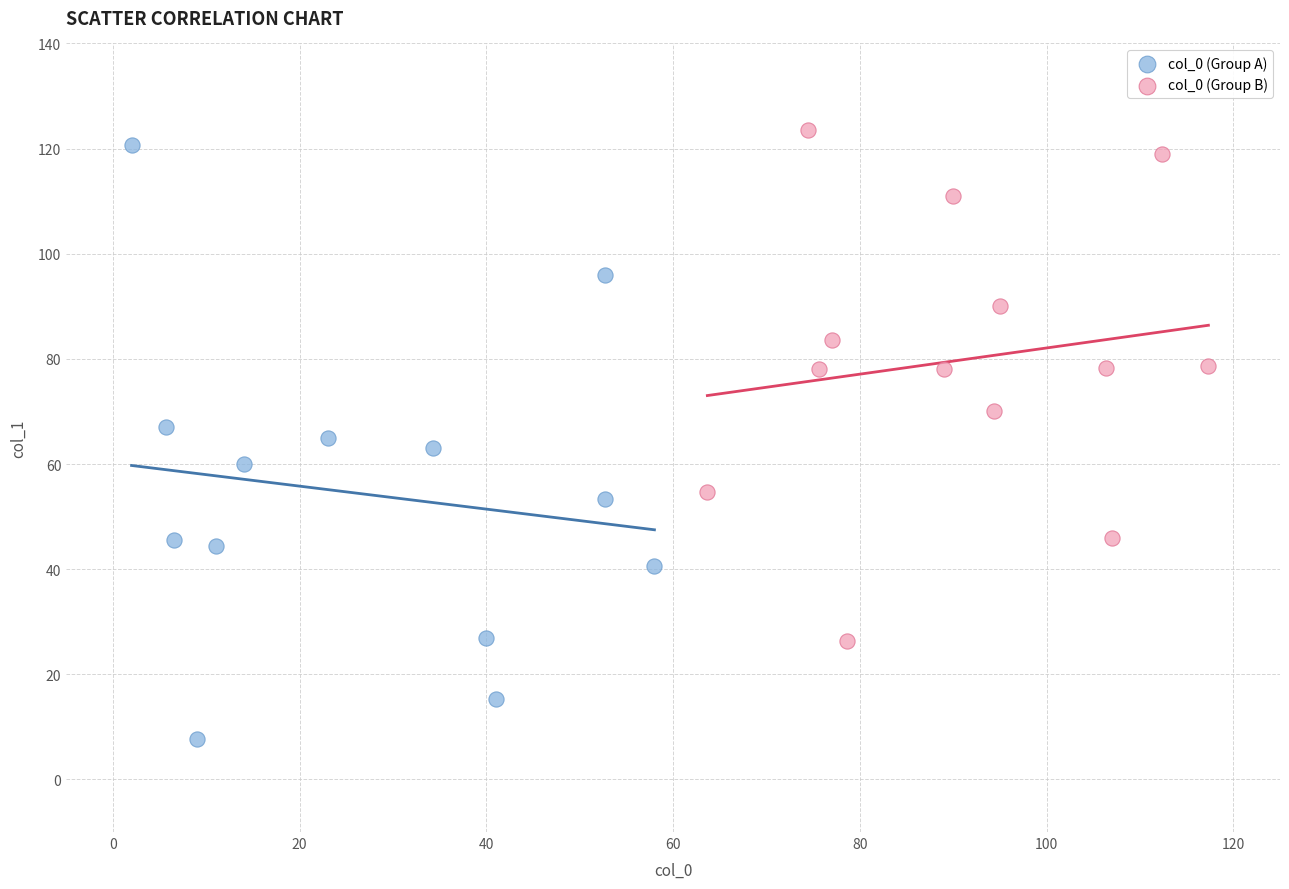

Which series contains the highest Y value?

col_0 (Group B)